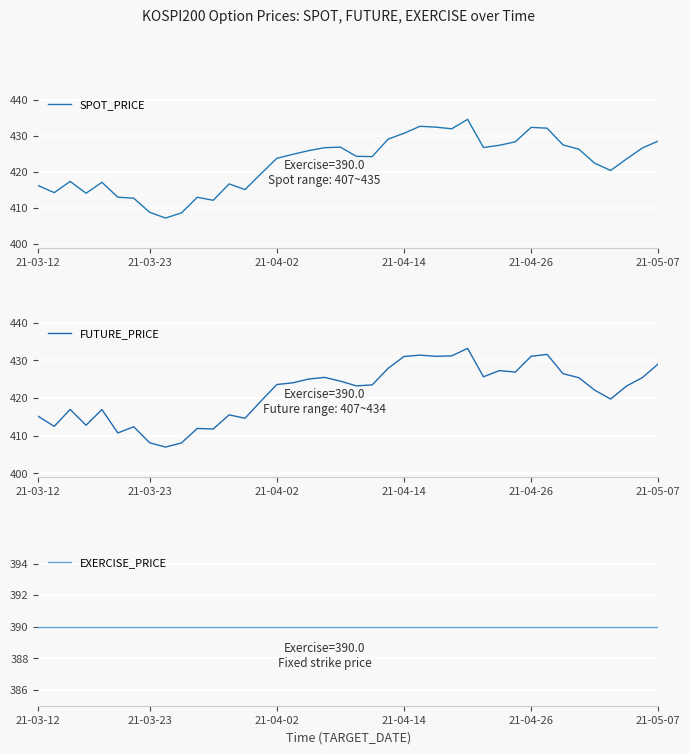

Is the value of EXERCISE_PRICE at 21-04-26 greater than the value of FUTURE_PRICE at 28?

No